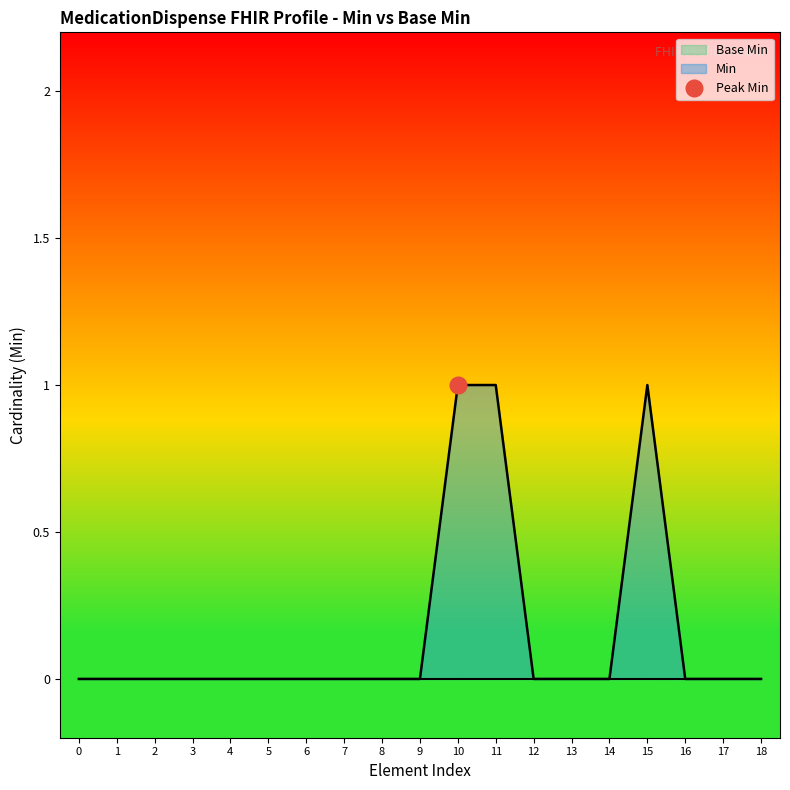

Is it true that Min equals 0 at 3?

True